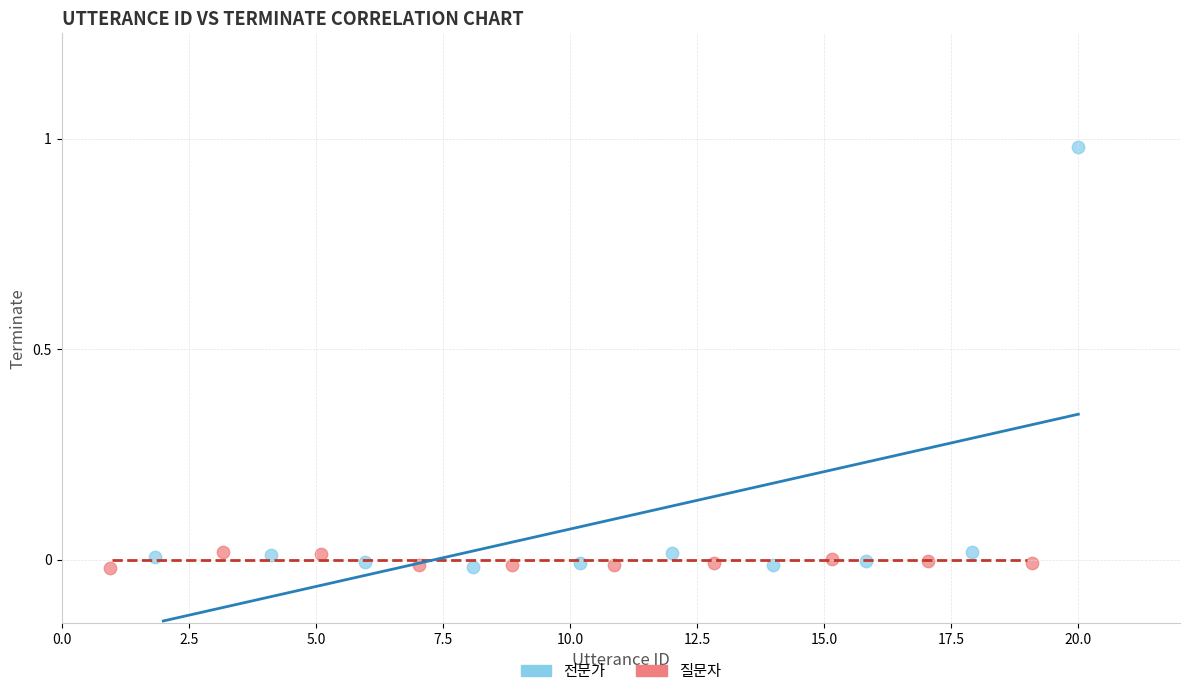

Which series reaches the maximum Y coordinate?

전문가